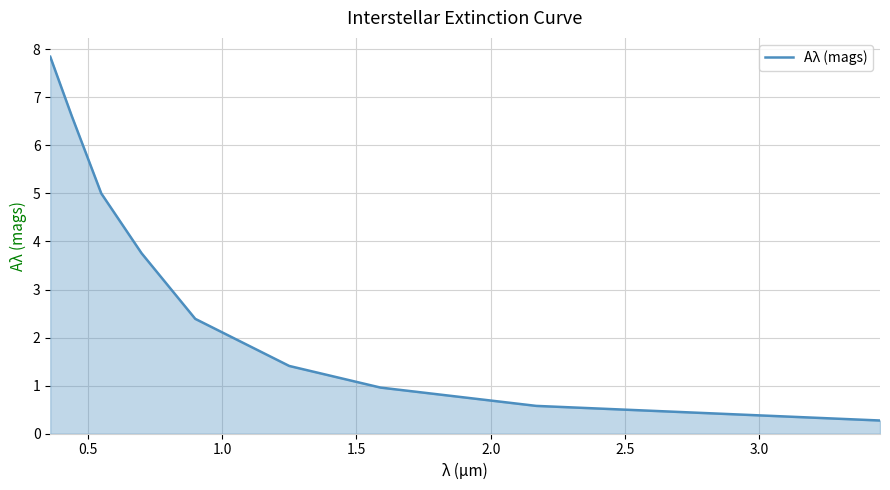

What is the sum of all values?

28.8